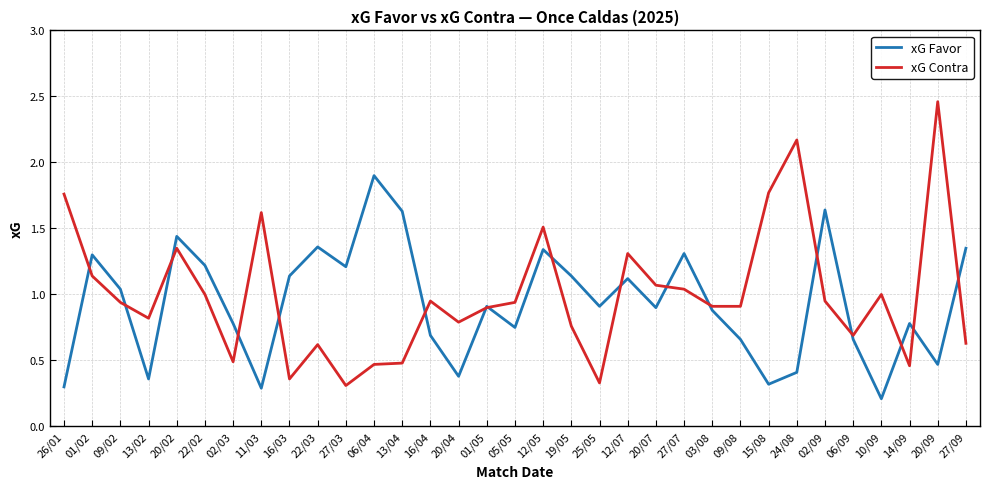

Which series has the widest spread of values?

xG Contra